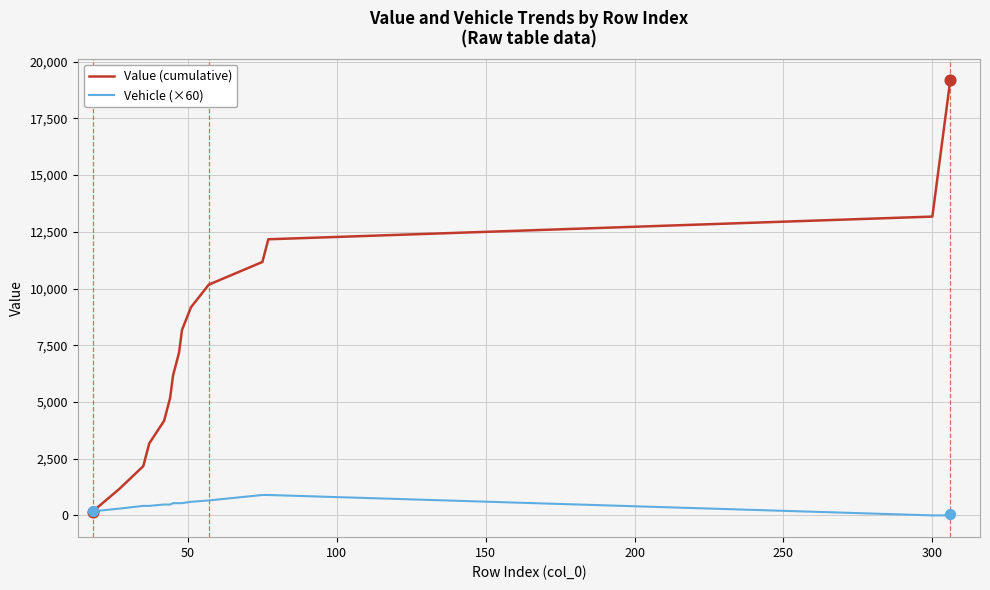

Which series has the largest range (max minus min)?

Value (cumulative)